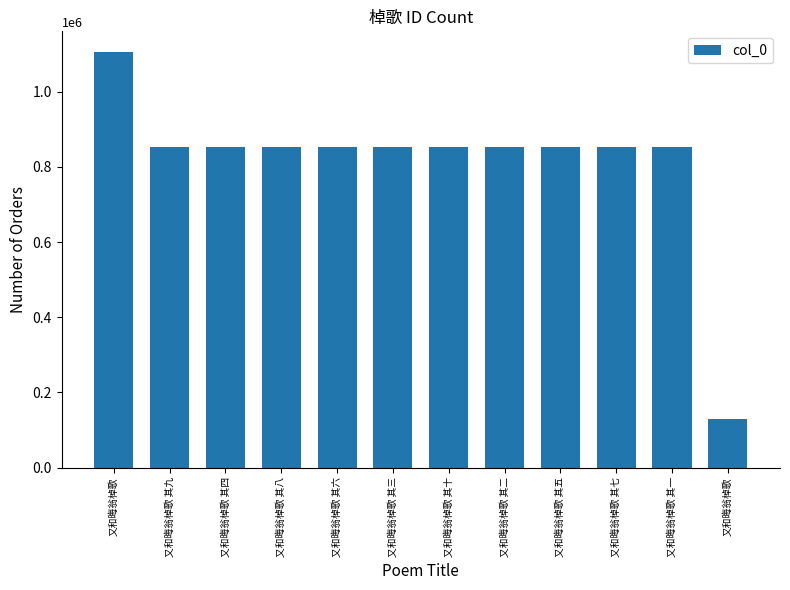

At which category does the chart reach its peak across all series?

又和晦翁棹歌